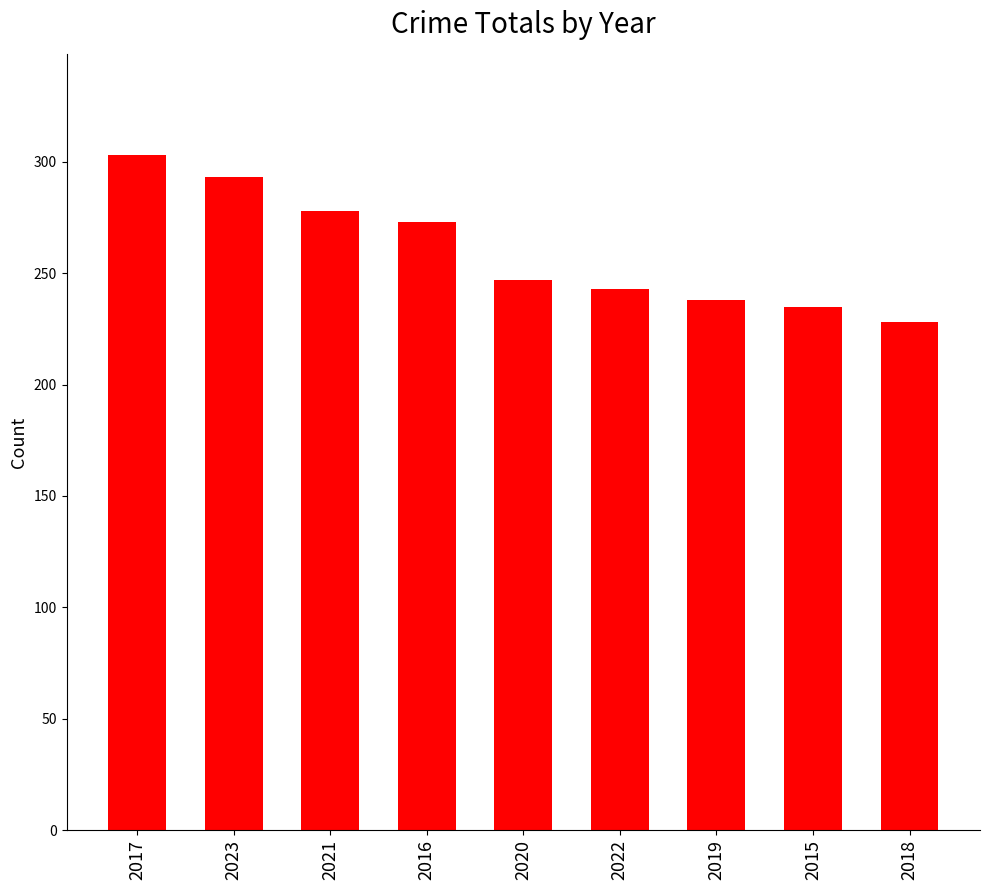

Rank the categories by value from highest to lowest.

2017, 2023, 2021, 2016, 2020, 2022, 2019, 2015, 2018